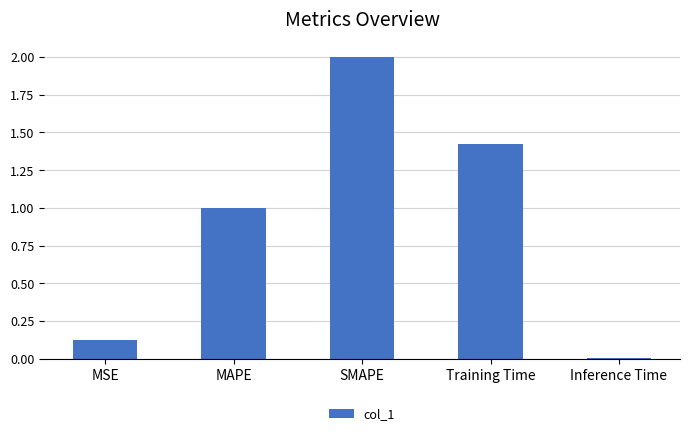

What is the label of the 2nd bar from the right?

Training Time